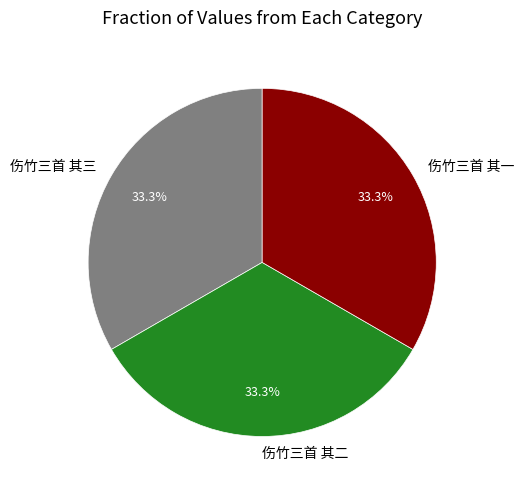

Approximately how many times larger is the value at 伤竹三首 其一 compared to 伤竹三首 其二?

1.0